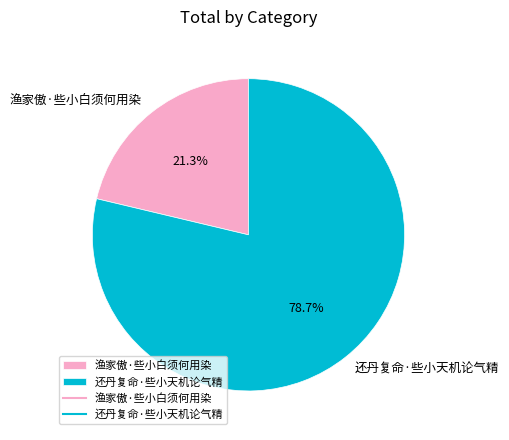

To the nearest percent, what is the average slice percentage?

50%